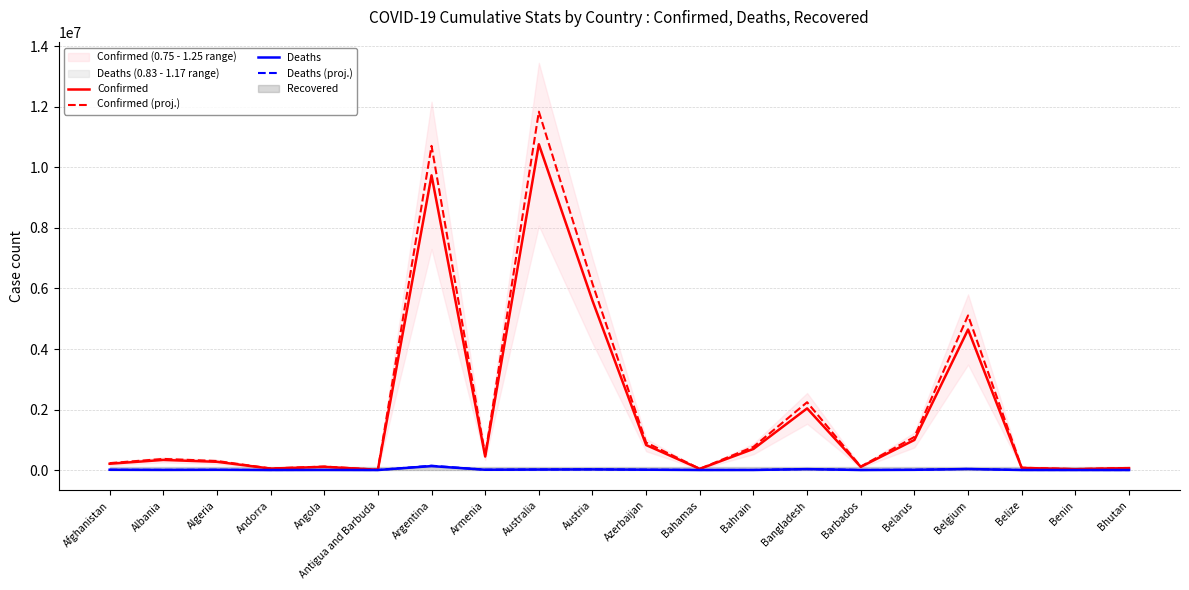

True or false: Confirmed (proj.) has a value of 20317109.9 at Australia.

False